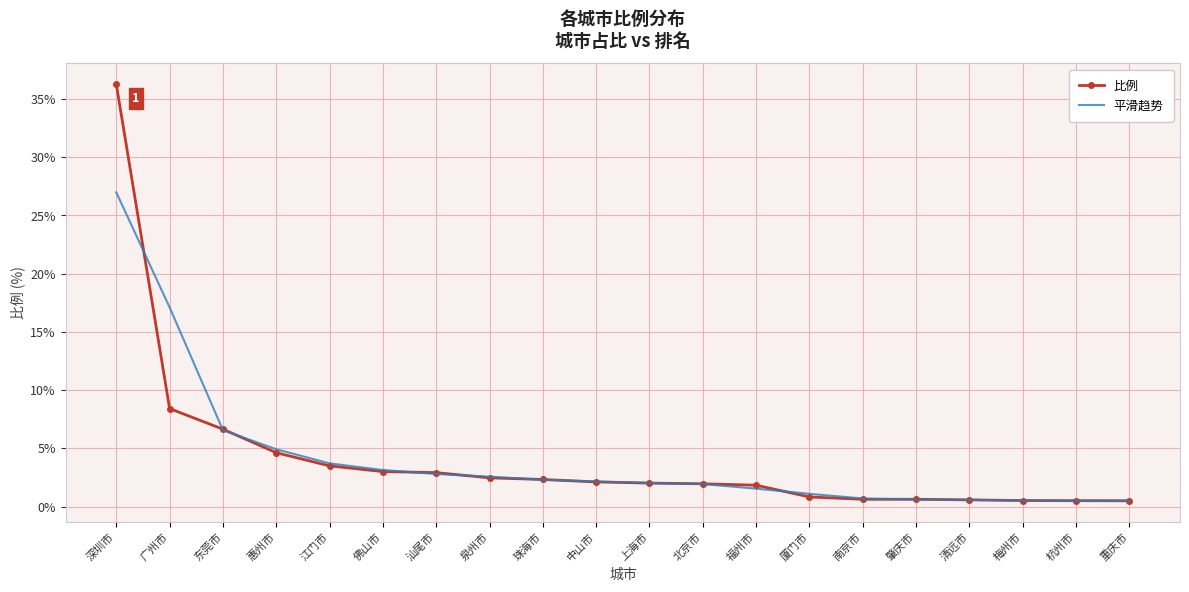

What position from the right is 东莞市?

18